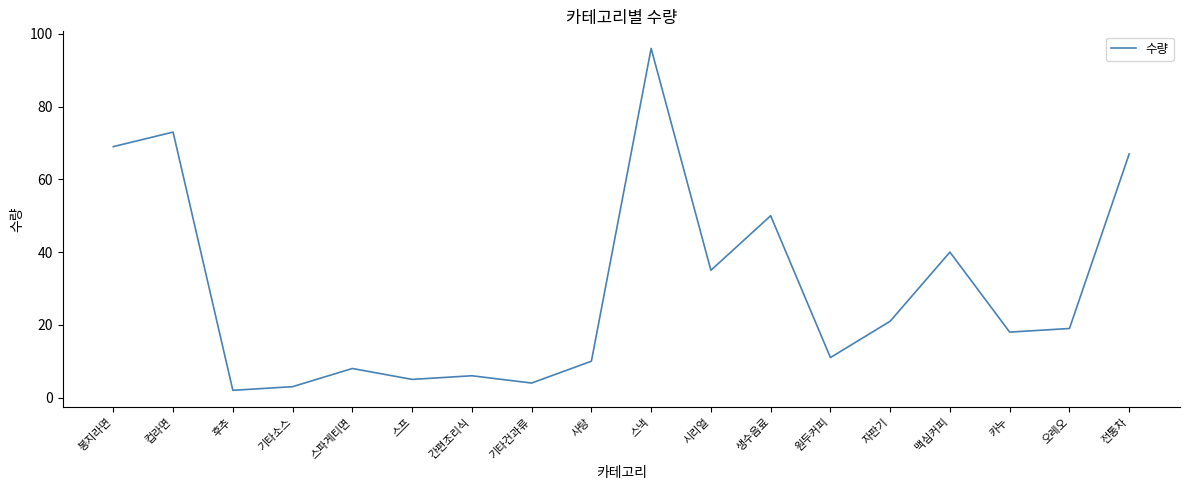

Which label corresponds to the largest value in the chart?

스낵